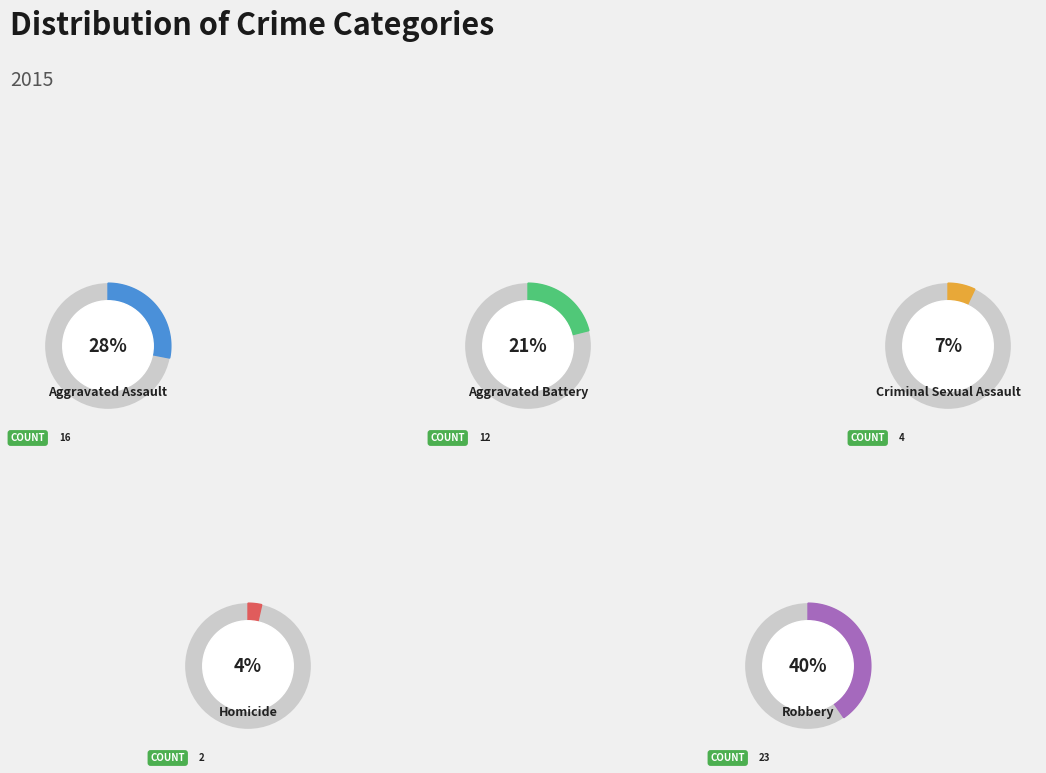

Is it true that Aggravated Battery is 21% of the pie?

True